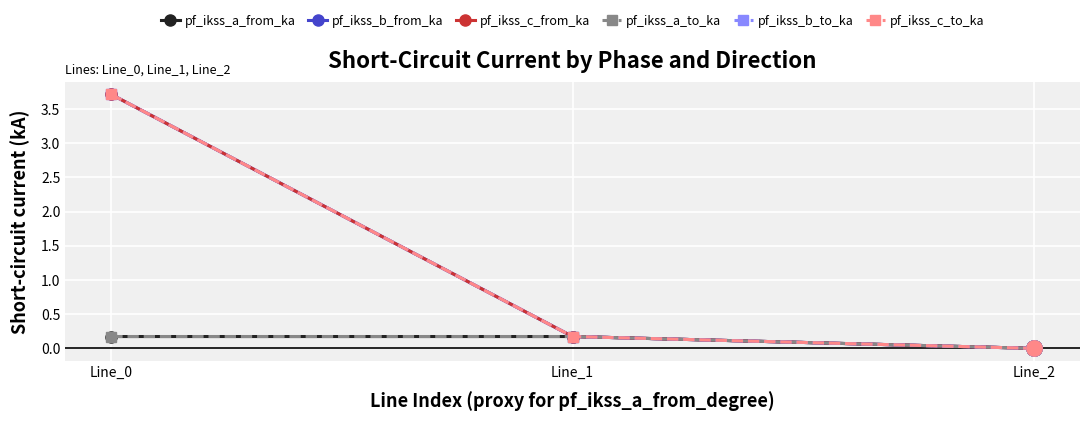

What is the maximum value shown in the chart?

3.7